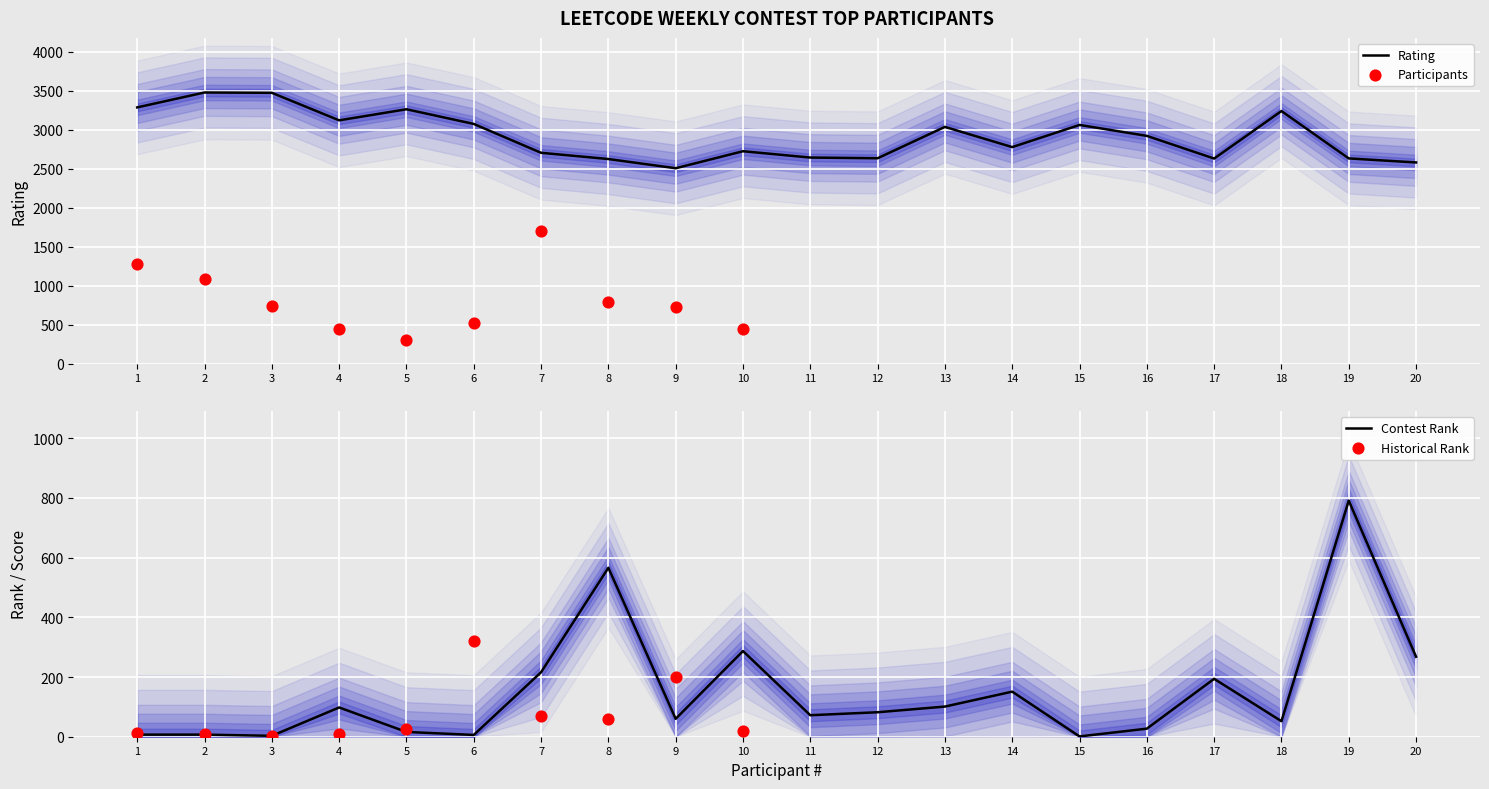

At which category is the sum across all series the highest?

7